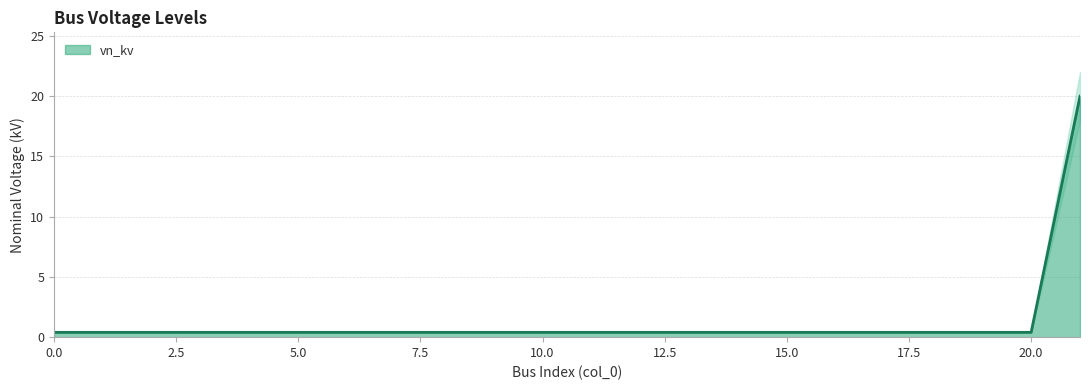

What is the value of the 2nd point from the left?

0.4